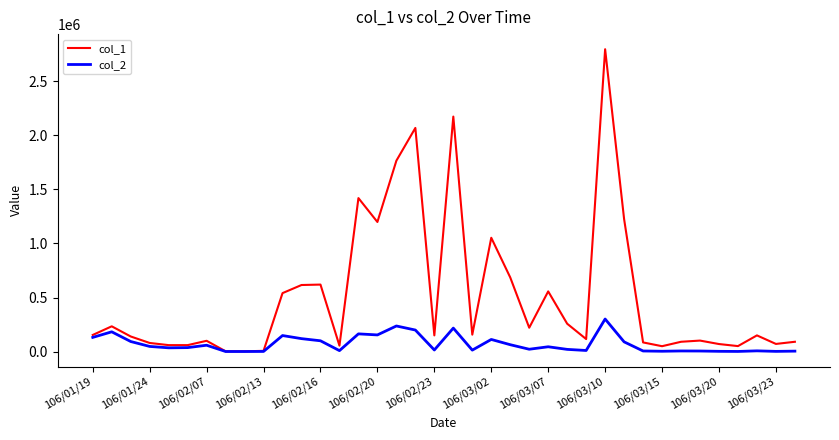

List the series in order of their overall mean, lowest first.

col_2, col_1